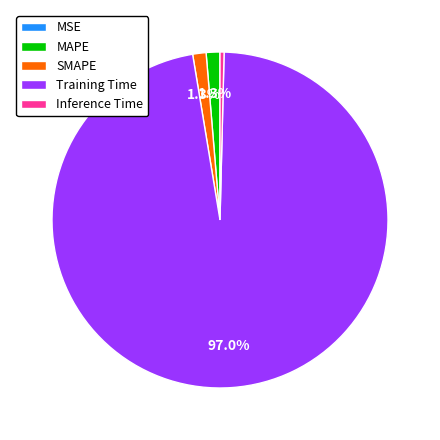

The MAPE slice represents 11% of the pie. True or false?

False